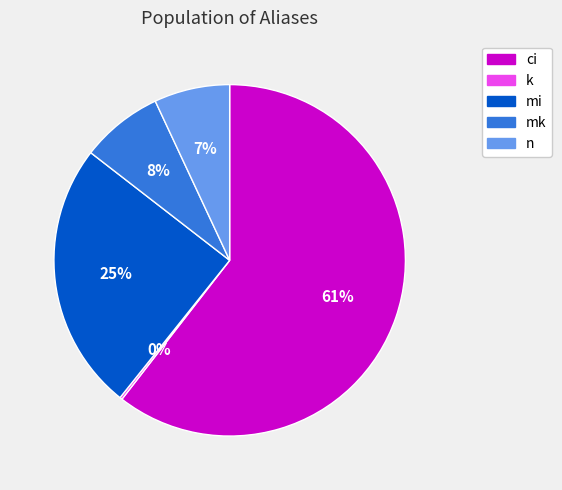

Do n and ci together represent more than half of the pie?

Yes